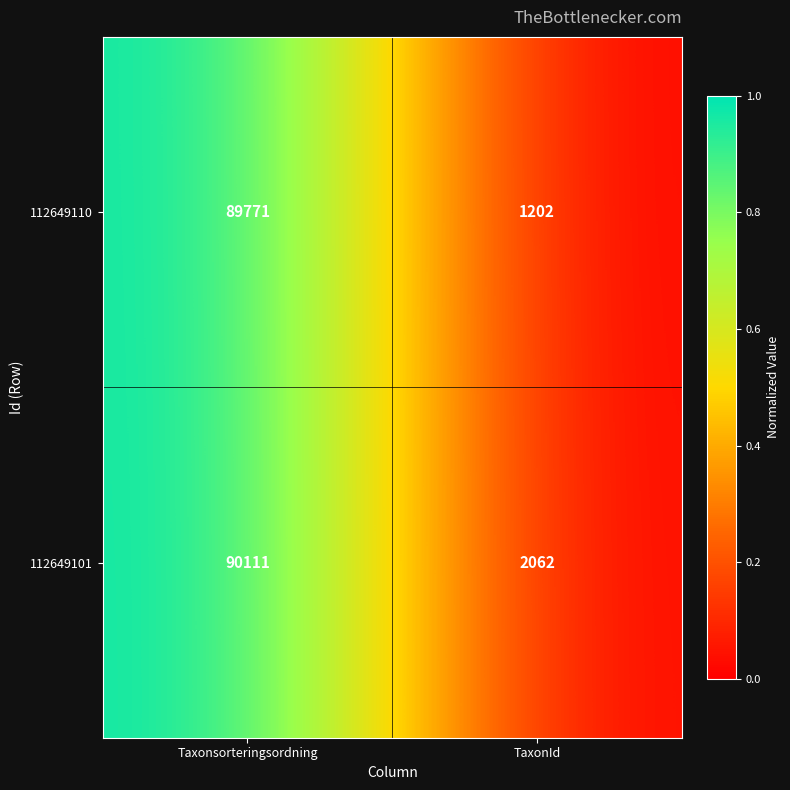

What is the difference between the maximum and minimum values in the 112649101 series?

88049